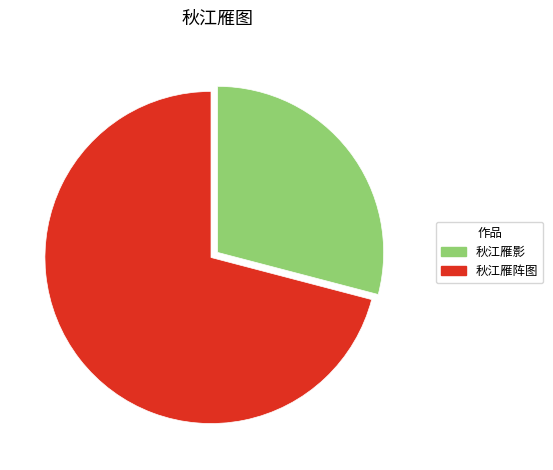

Is 秋江雁阵图 the majority of the pie?

Yes